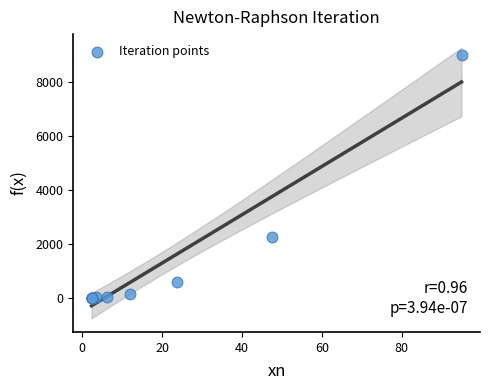

What Y value in the scatter plot is closest to 4509?

2253.5